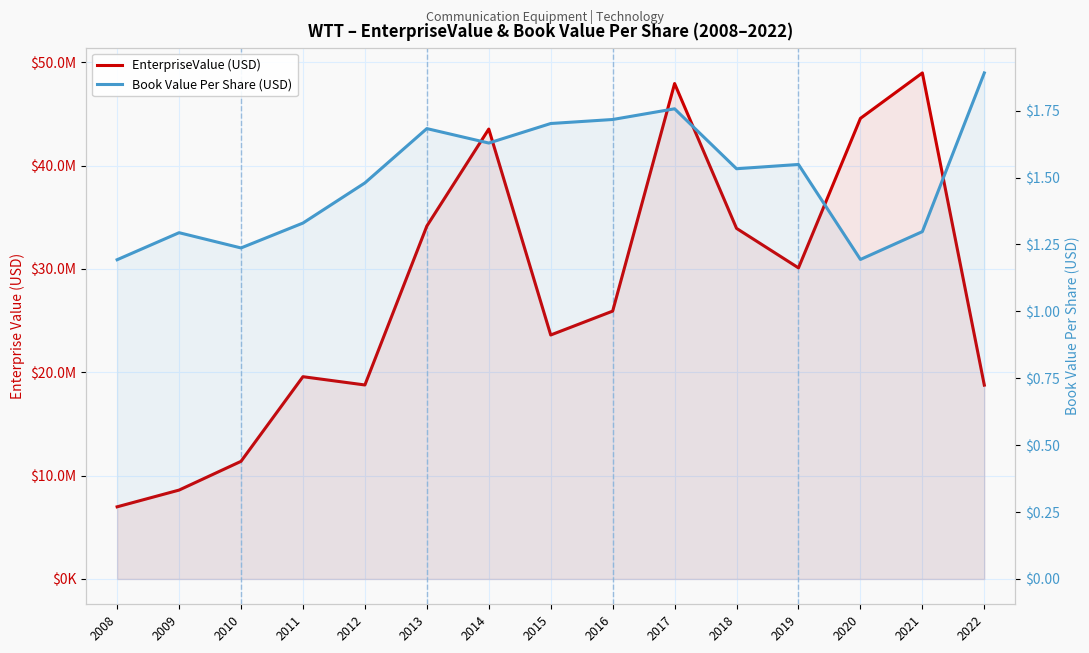

True or false: EnterpriseValue (USD) has more than 1 interior local peaks.

True